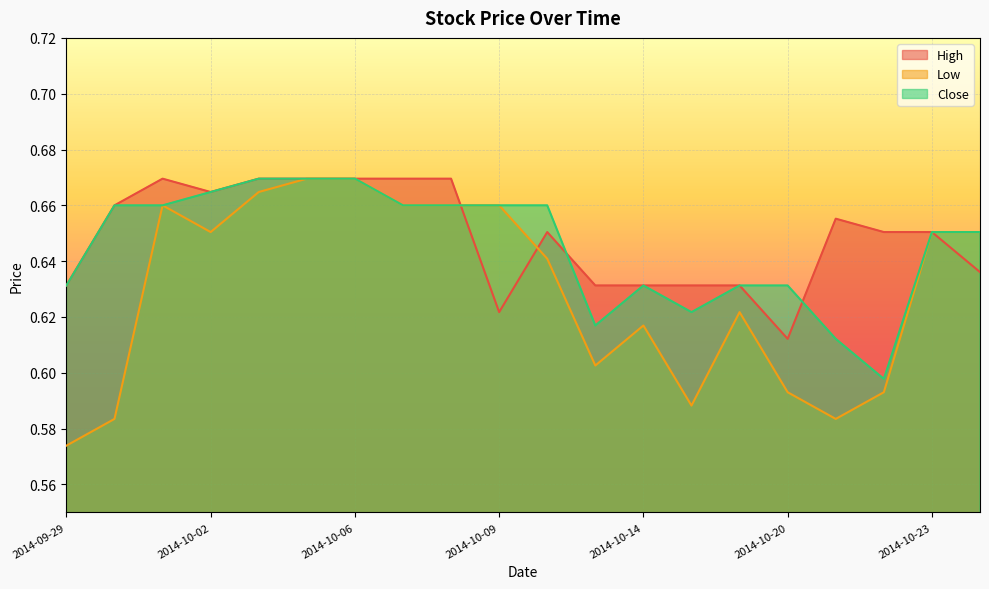

Reading right to left, transcribe all the data shown in this chart.

High: 2014-10-26=0.6	2014-10-23=0.7	2014-10-22=0.7	2014-10-21=0.7	2014-10-20=0.6	2014-10-16=0.6	2014-10-15=0.6	2014-10-14=0.6	2014-10-13=0.6	2014-10-12=0.7	2014-10-09=0.6	2014-10-08=0.7	2014-10-07=0.7	2014-10-06=0.7	2014-10-05=0.7	2014-10-03=0.7	2014-10-02=0.7	2014-10-01=0.7	2014-09-30=0.7	2014-09-29=0.6
Low: 2014-10-26=0.7	2014-10-23=0.7	2014-10-22=0.6	2014-10-21=0.6	2014-10-20=0.6	2014-10-16=0.6	2014-10-15=0.6	2014-10-14=0.6	2014-10-13=0.6	2014-10-12=0.6	2014-10-09=0.7	2014-10-08=0.7	2014-10-07=0.7	2014-10-06=0.7	2014-10-05=0.7	2014-10-03=0.7	2014-10-02=0.7	2014-10-01=0.7	2014-09-30=0.6	2014-09-29=0.6
Close: 2014-10-26=0.7	2014-10-23=0.7	2014-10-22=0.6	2014-10-21=0.6	2014-10-20=0.6	2014-10-16=0.6	2014-10-15=0.6	2014-10-14=0.6	2014-10-13=0.6	2014-10-12=0.7	2014-10-09=0.7	2014-10-08=0.7	2014-10-07=0.7	2014-10-06=0.7	2014-10-05=0.7	2014-10-03=0.7	2014-10-02=0.7	2014-10-01=0.7	2014-09-30=0.7	2014-09-29=0.6